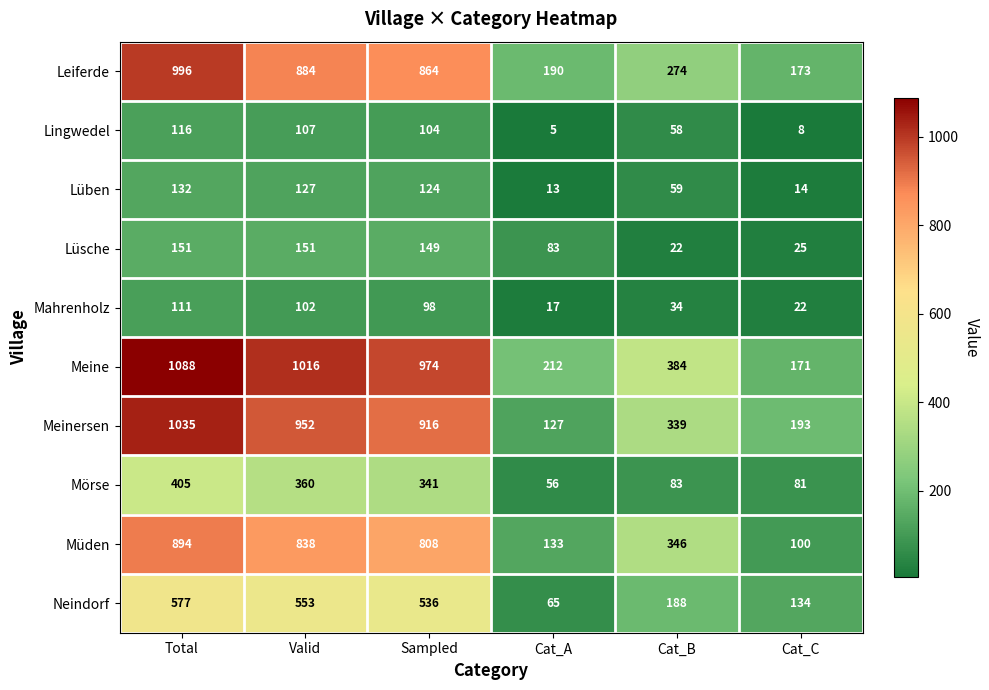

What is the lowest value of the Mahrenholz series?

17